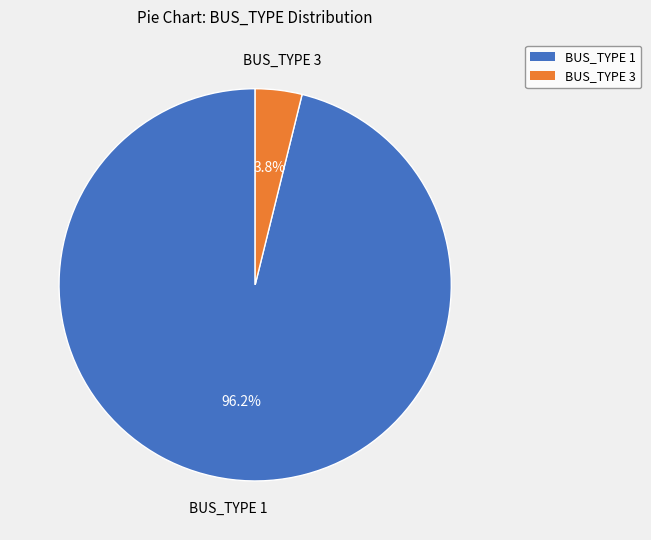

Which category accounts for the majority?

BUS_TYPE 1